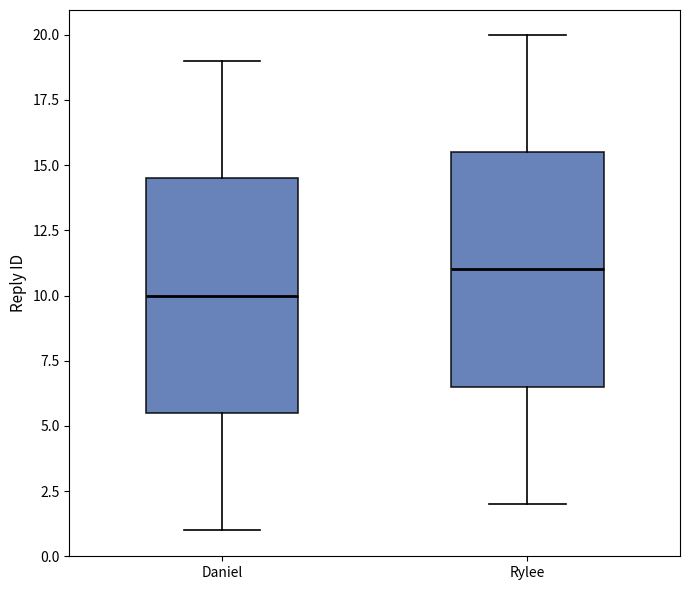

Reading left to right, read every box against the y-axis: the position of its median line, the range the box covers, and the ends of its whiskers. The values are not printed on the chart, so give them approximately, as read against the axis.

Daniel: median 10.0, box 5.5 to 14.5, whiskers 1.0 to 19.0
Rylee: median 11.0, box 6.5 to 15.5, whiskers 2.0 to 20.0